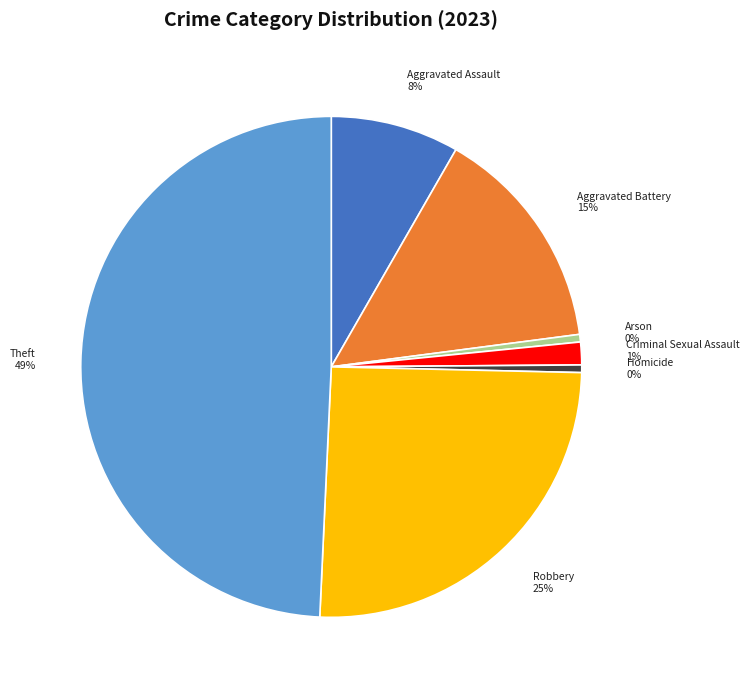

Which slice is the largest?

Theft